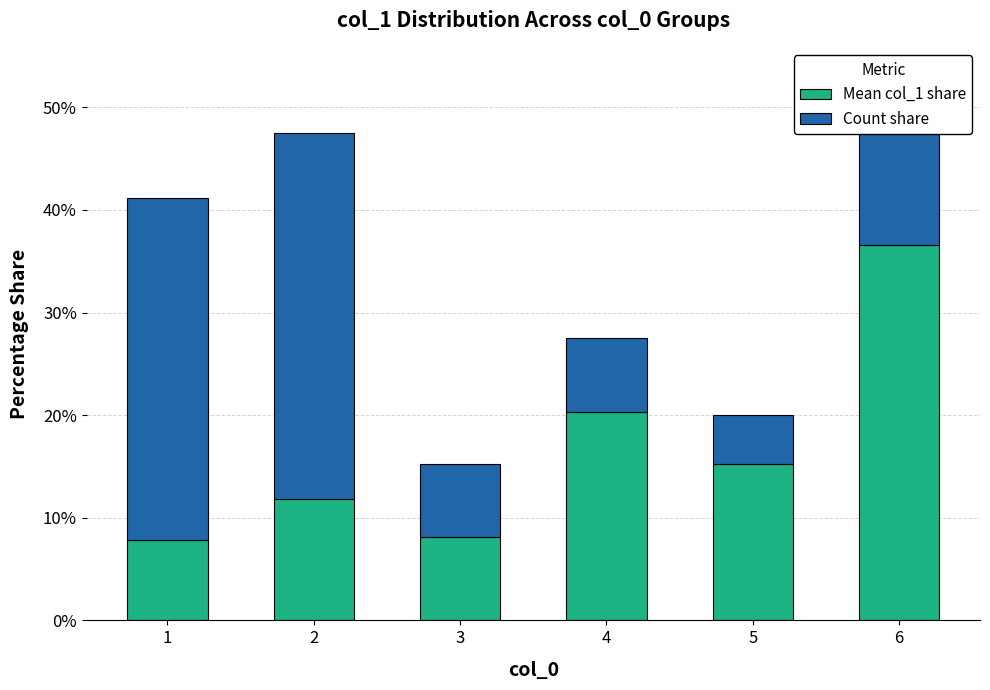

What is the difference between the maximum and minimum values in the Mean col_1 share series?

28.8